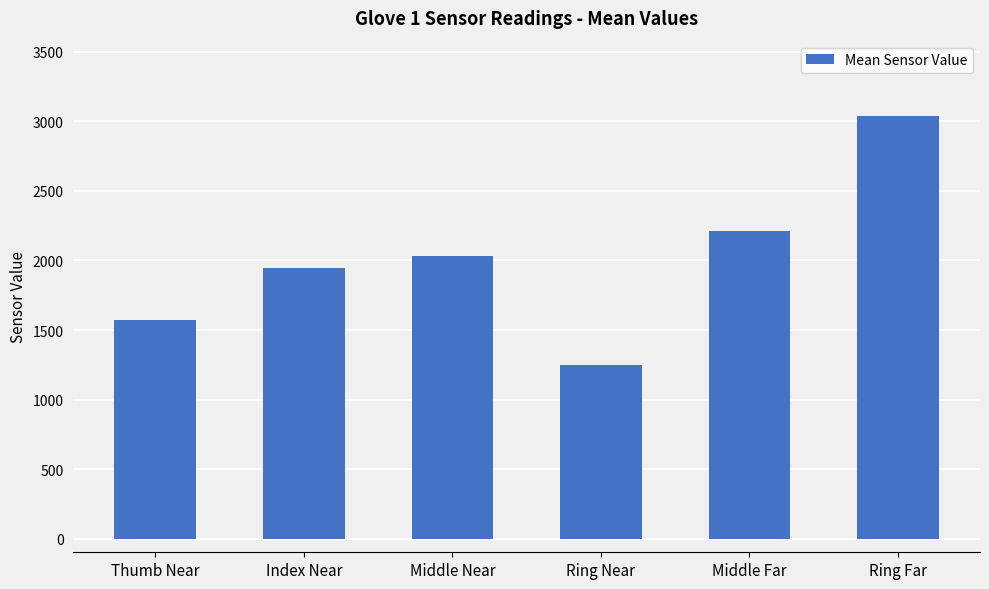

How many values are below 2033?

3